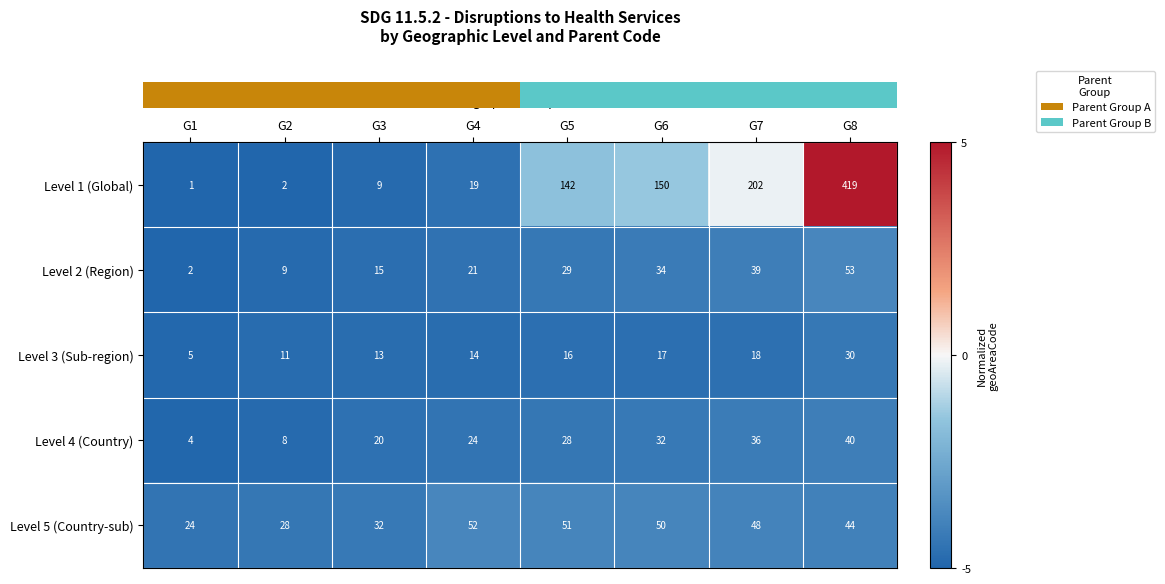

What is the total value across all series at G7?

343